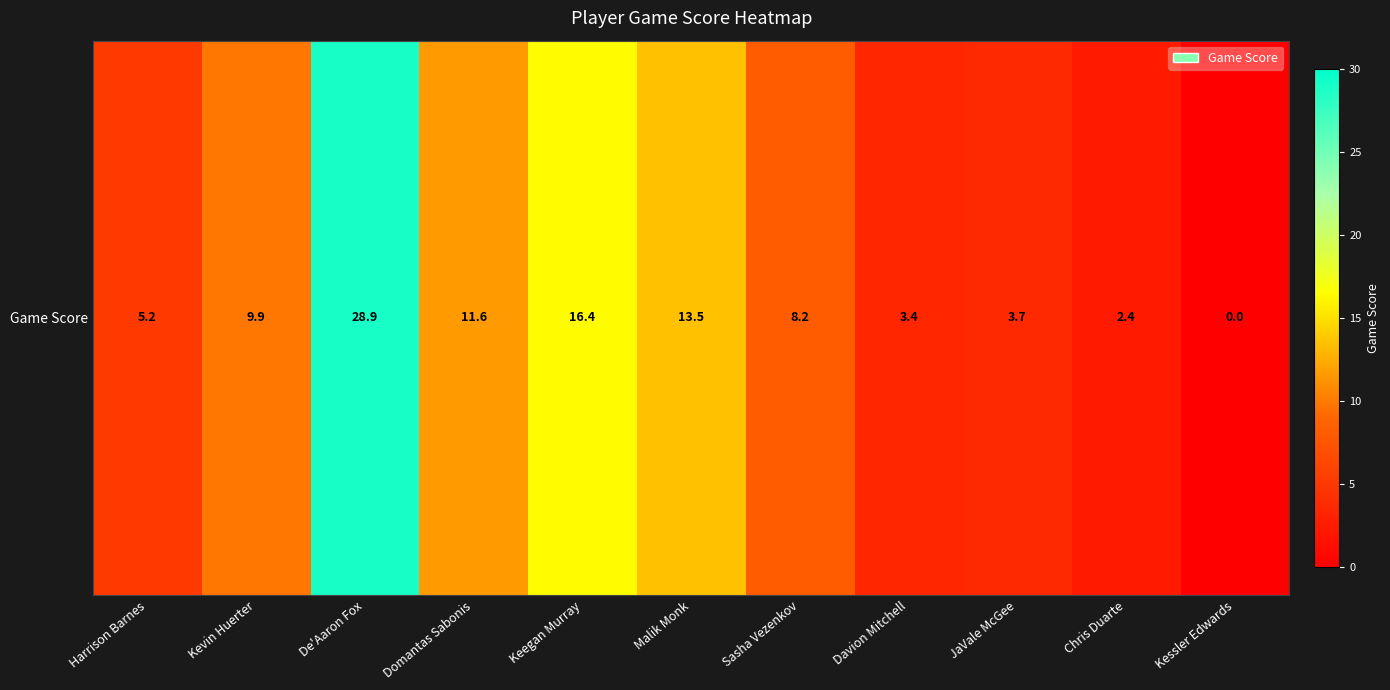

Which category has the lowest value across all series?

Kessler Edwards